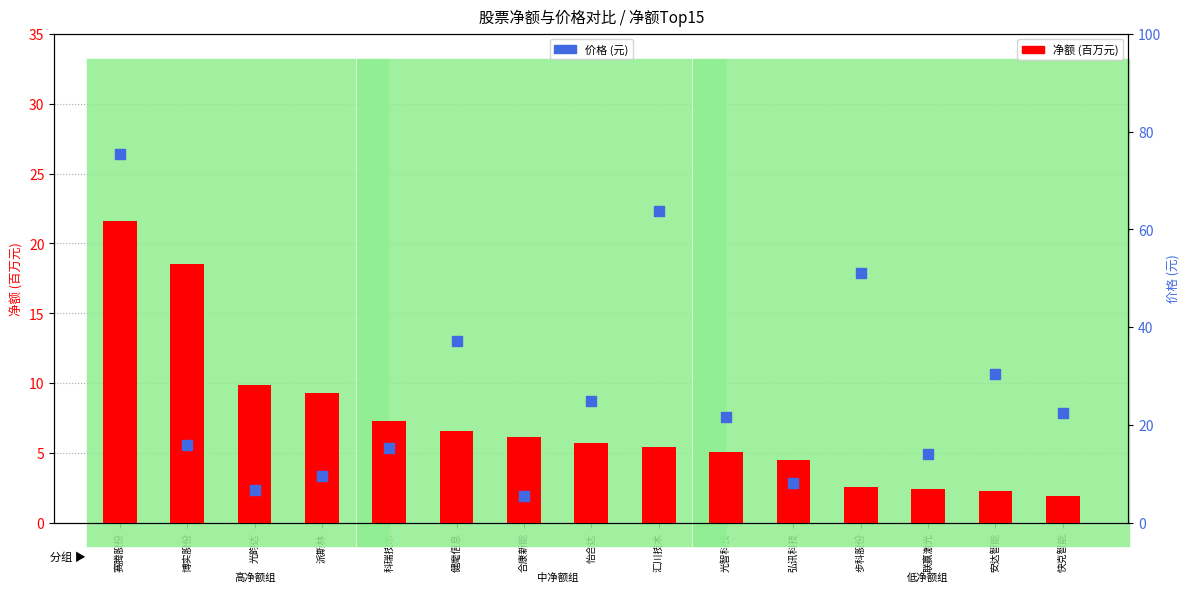

Which series has the largest total across all categories?

价格